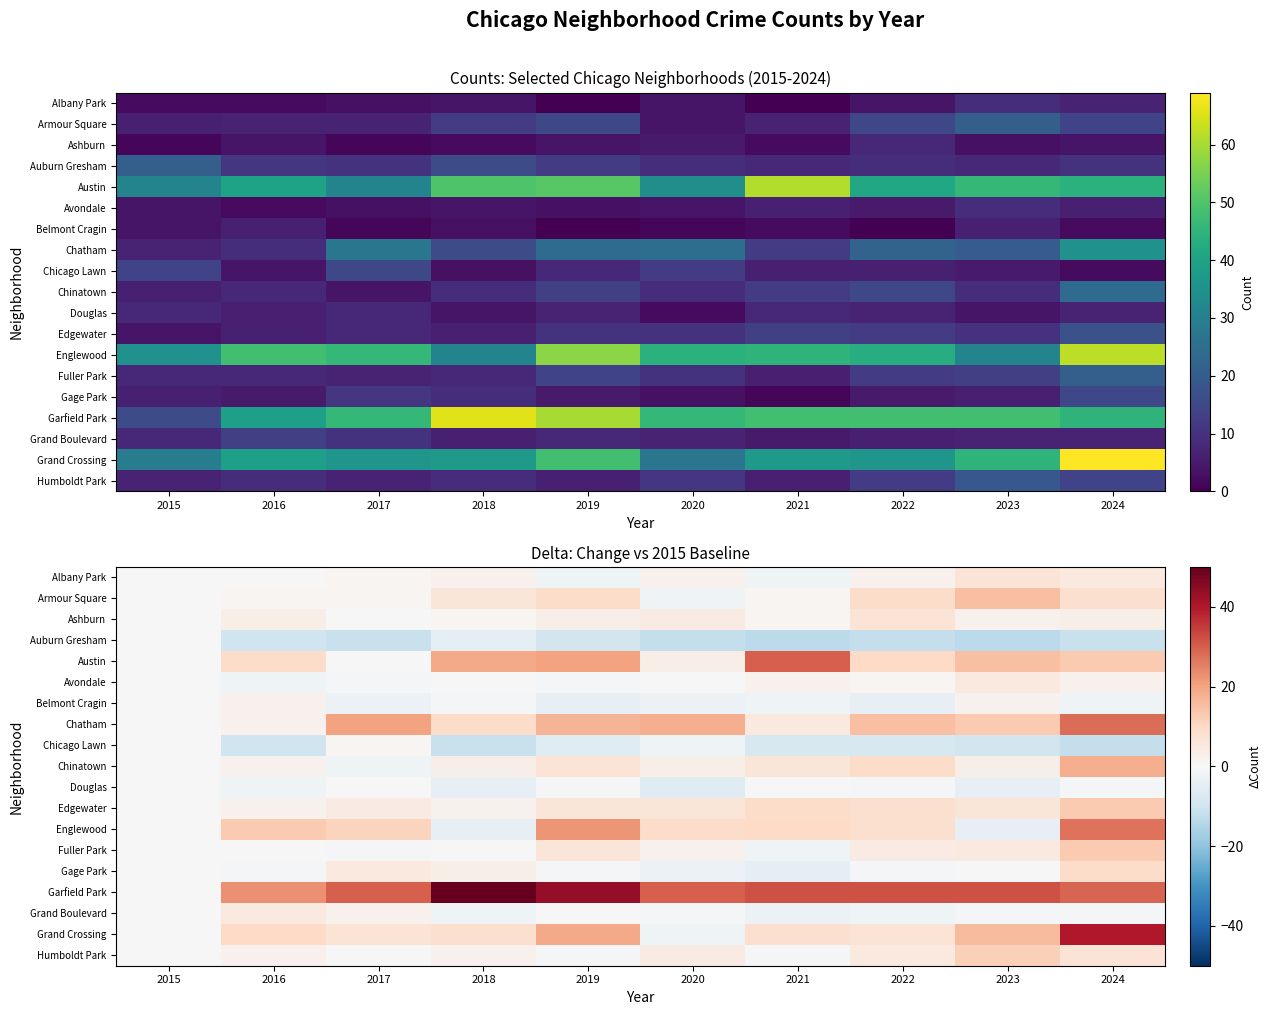

What is the difference between the second highest and minimum values in the Belmont Cragin series?

6